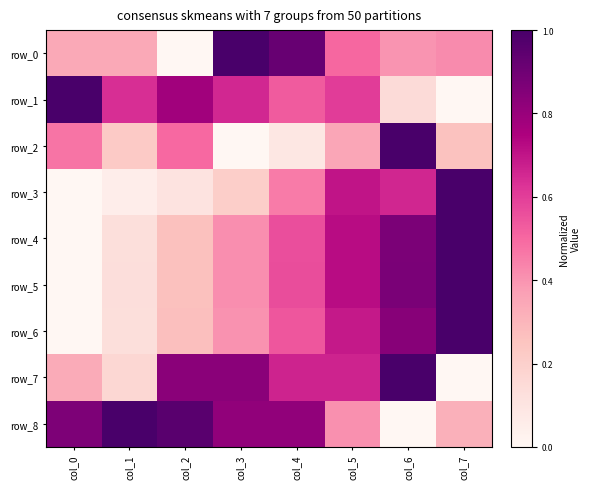

Rank the series by their maximum value, from highest to lowest.

row_0, row_1, row_2, row_3, row_4, row_5, row_6, row_7, row_8